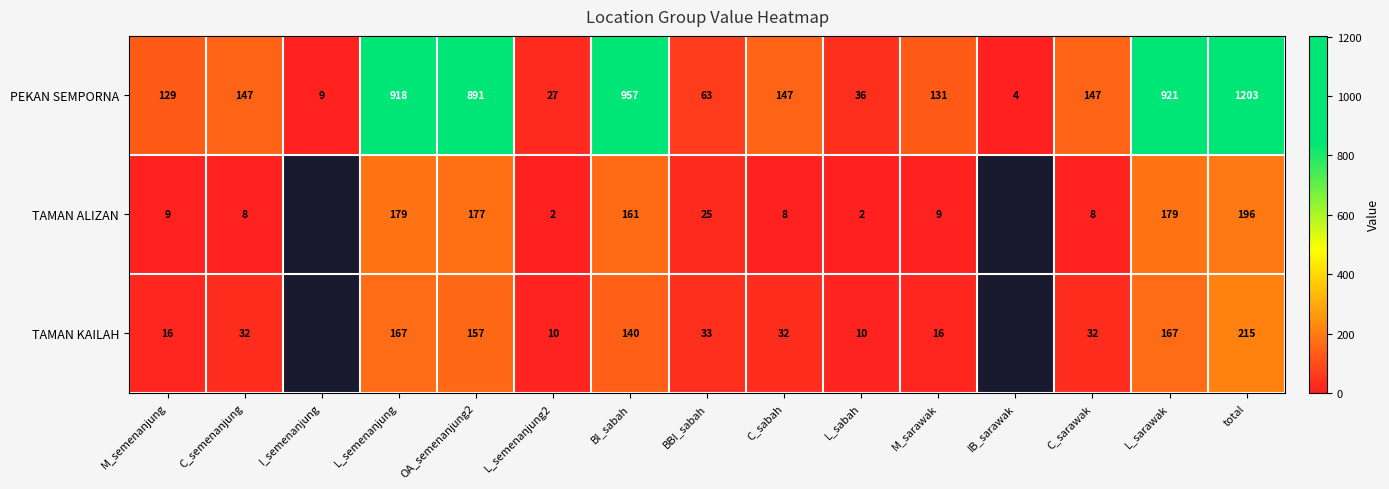

How many data points in PEKAN SEMPORNA are less than 147?

7